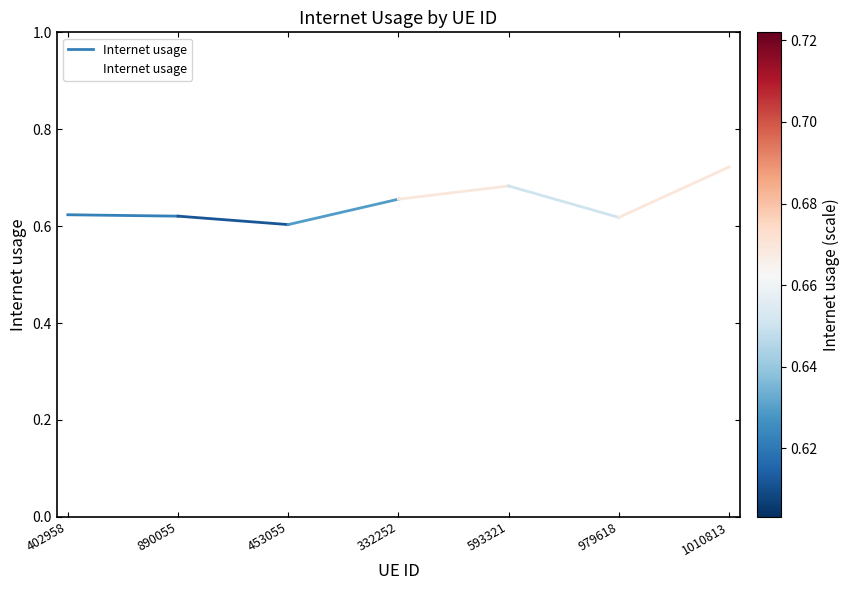

Rank the categories by value from lowest to highest.

453055, 979618, 890055, 402958, 332252, 593321, 1010813